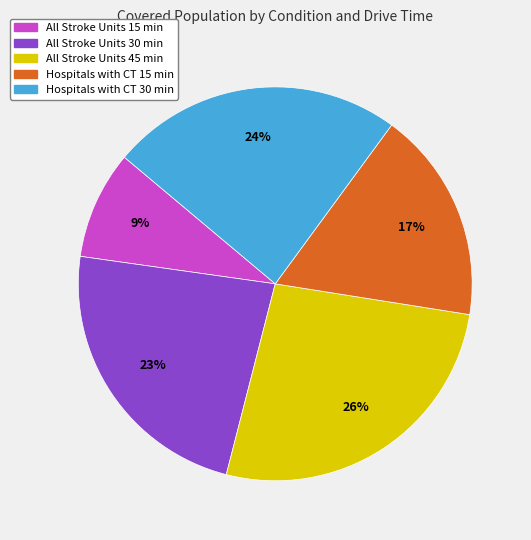

Is there a majority slice in this chart?

No